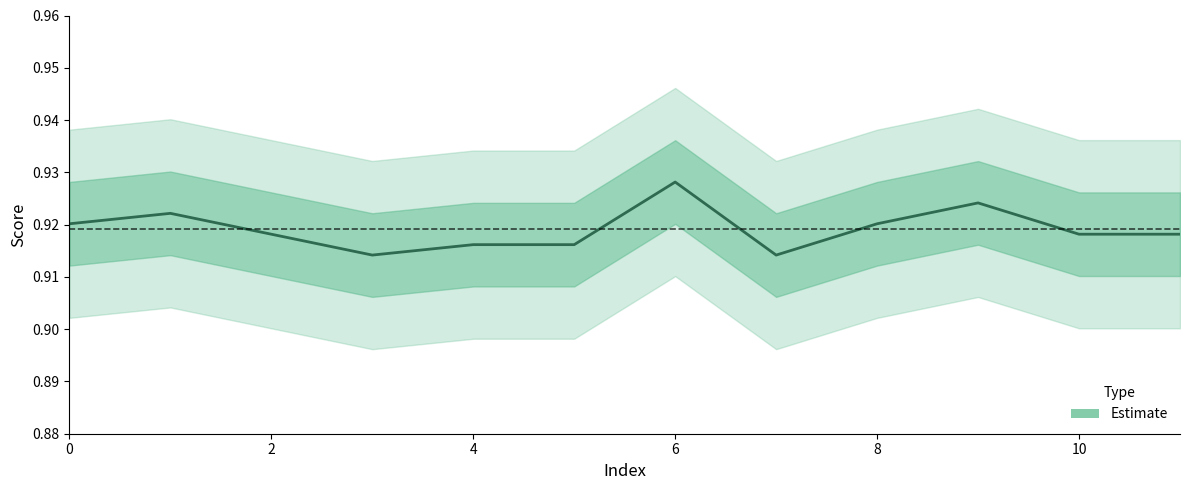

True or false: the data shows 0.6 at 8.

False